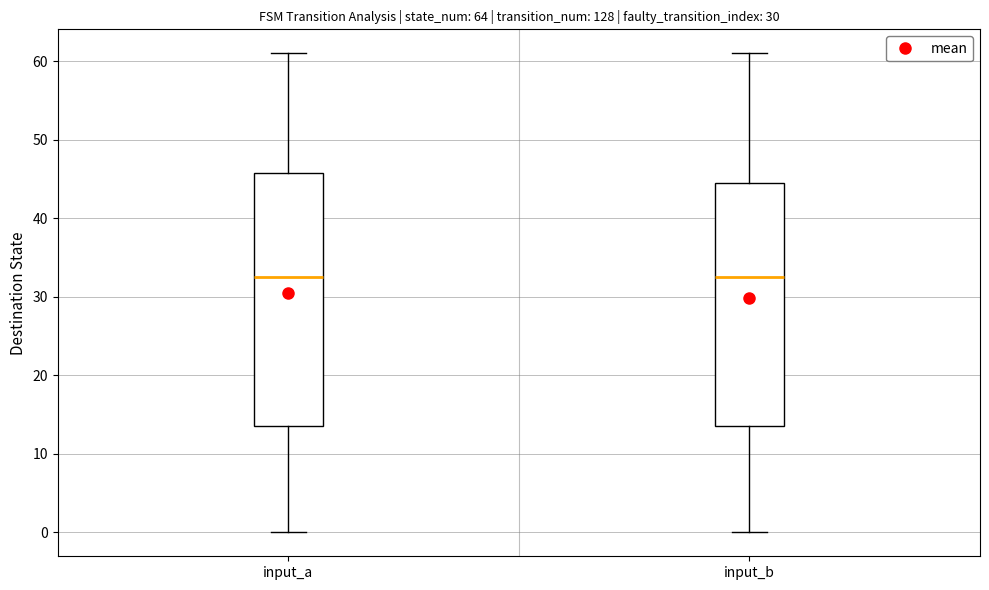

Reading left to right, read every box against the y-axis: the position of its median line, the range the box covers, and the ends of its whiskers. The values are not printed on the chart, so give them approximately, as read against the axis.

input_a: median 33, box 14 to 46, whiskers 0 to 61
input_b: median 33, box 14 to 45, whiskers 0 to 61